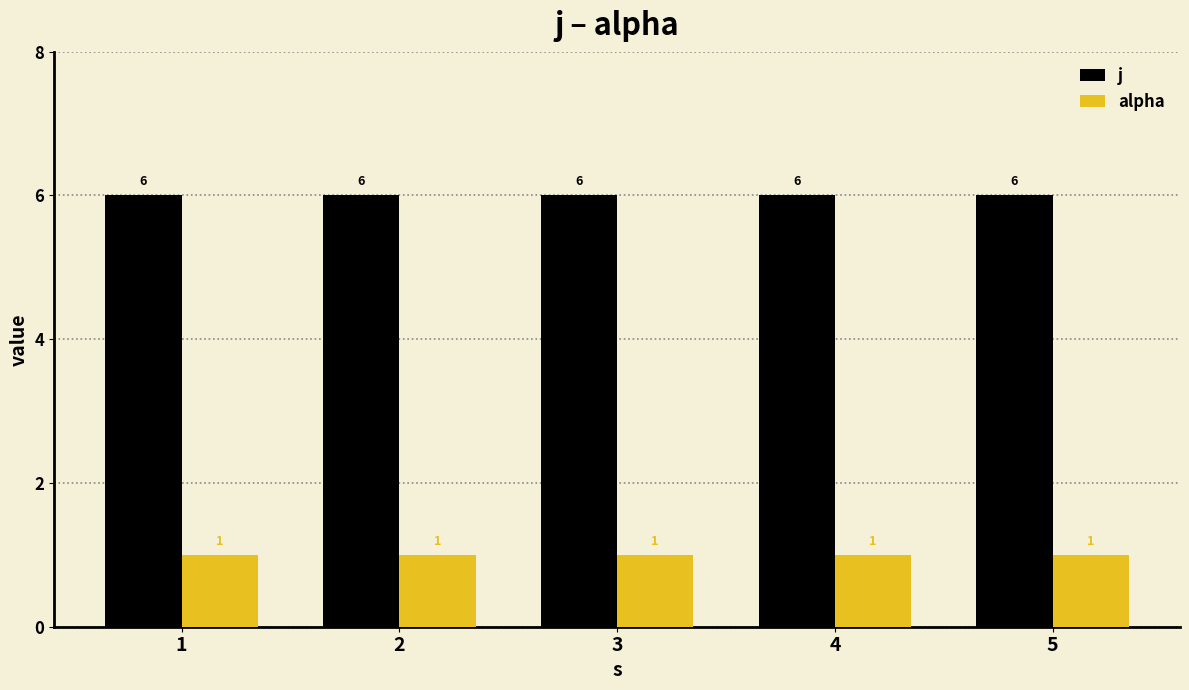

What is the value of the j bar at the 5th from the left?

6